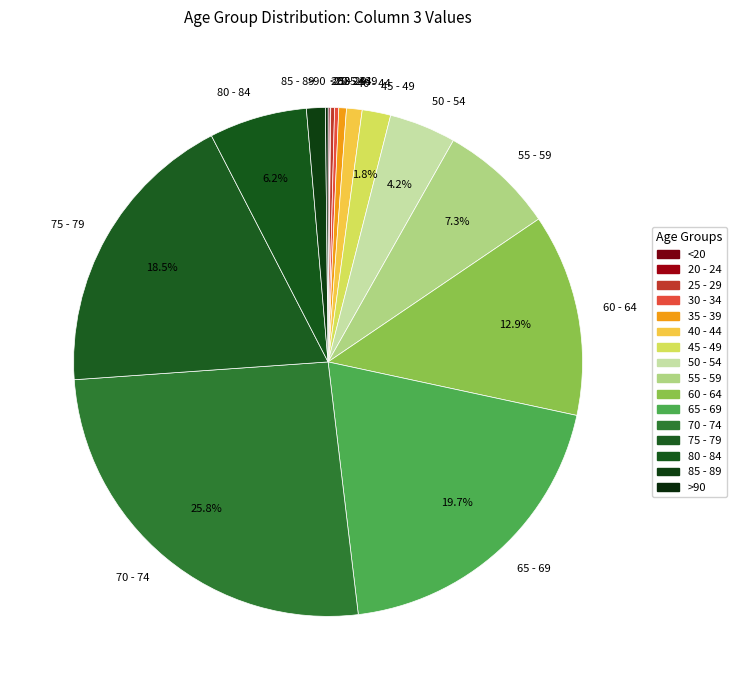

Does 40 - 44 account for over 50% of the chart?

No